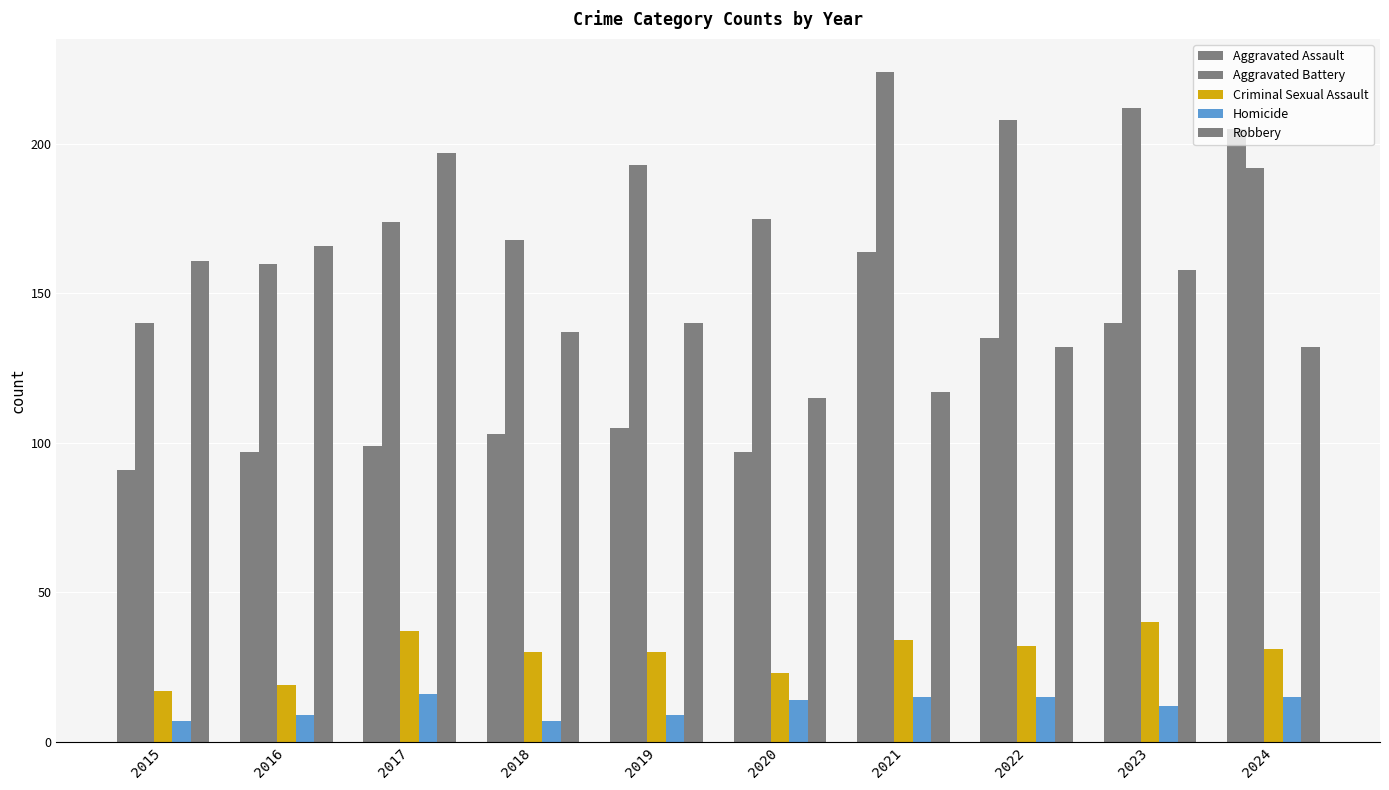

How many values in the Robbery series are below 140?

5